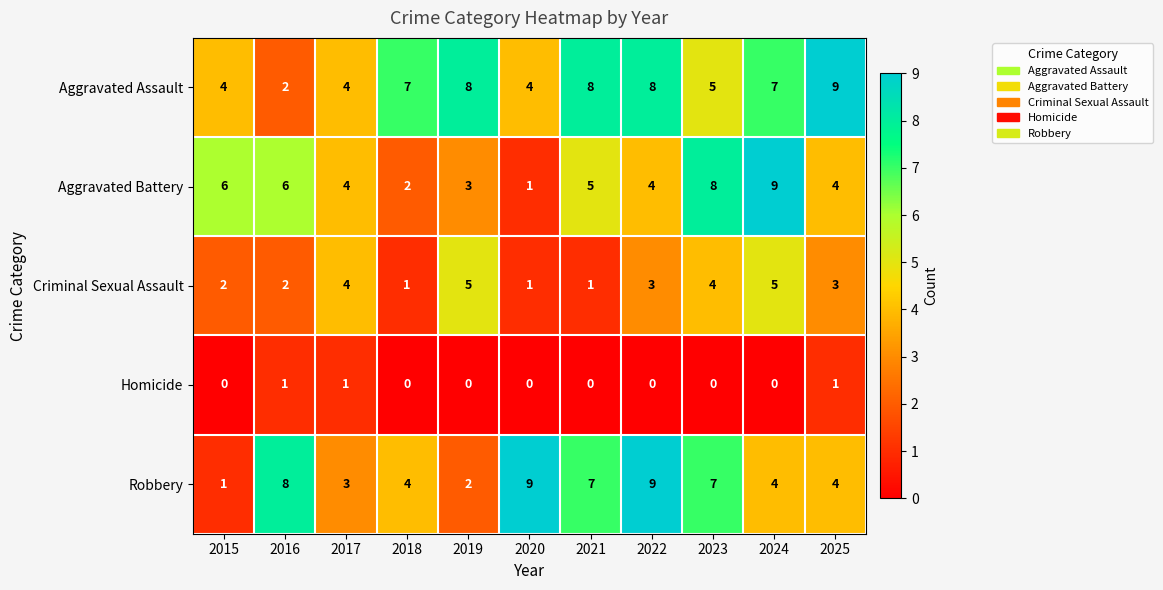

The Aggravated Battery series shows 2 at 2017. True or false?

False